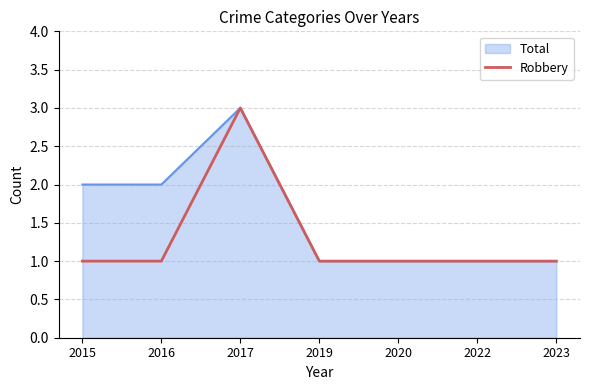

Which label corresponds to the largest value in the chart?

2017